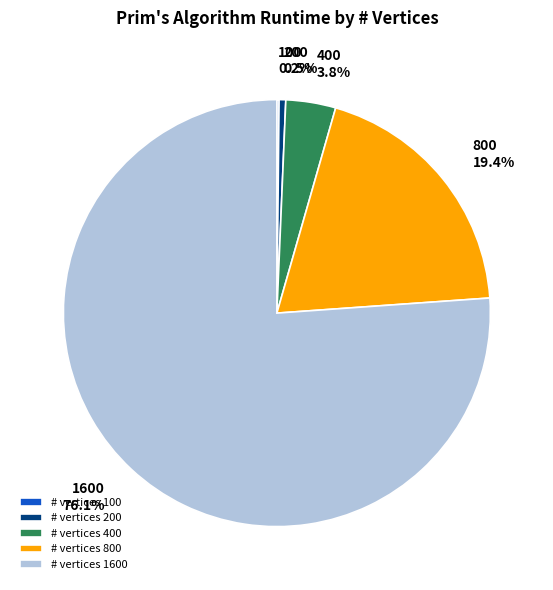

What is the largest slice in the pie chart?

# vertices 1600